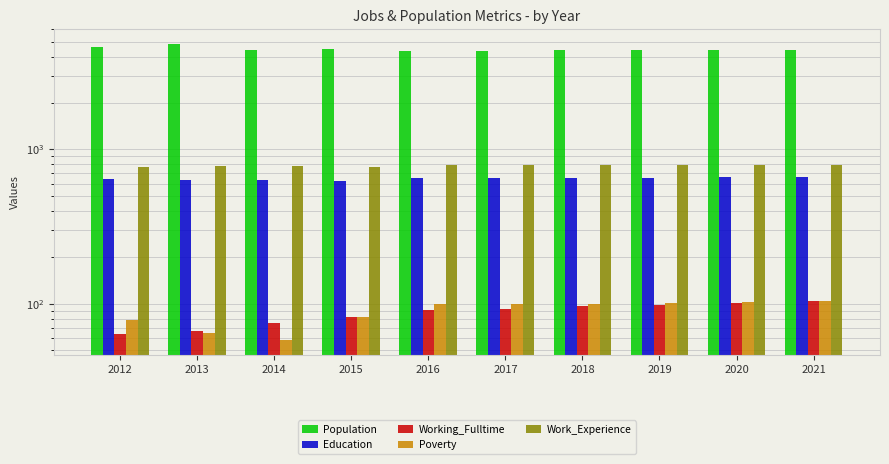

Which series has the largest total across all categories?

Population